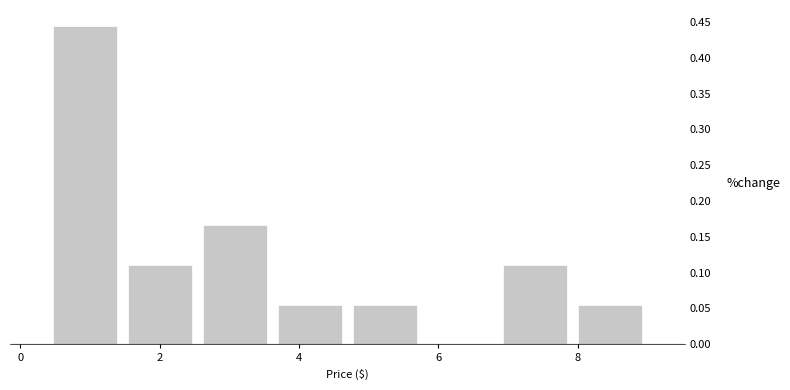

Over which range of the x-axis is the bar tallest?

0.4 to 1.4